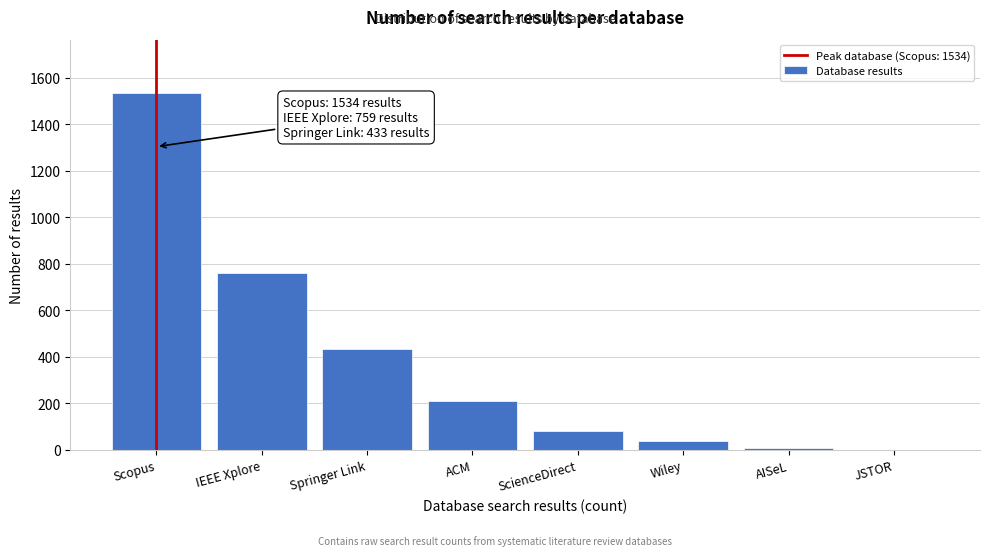

Reading left to right, extract all data points from this chart.

Scopus=1534	IEEE Xplore=759	Springer Link=433	ACM=209	ScienceDirect=81	Wiley=38	AISeL=10	JSTOR=0